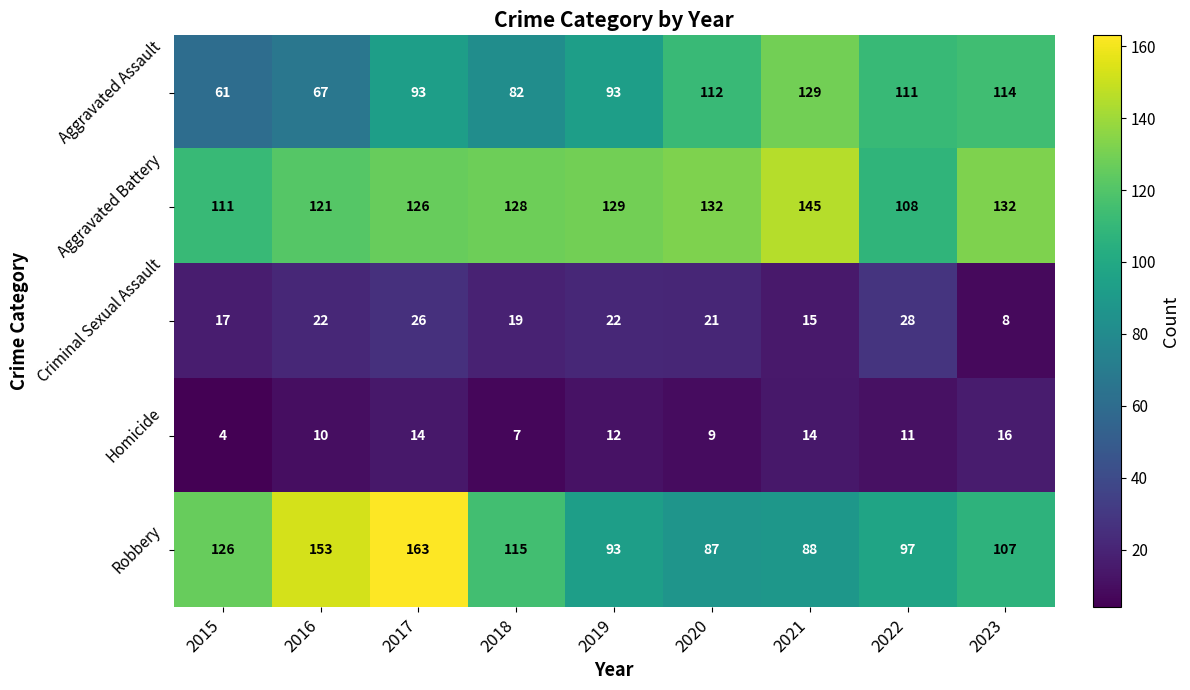

What is the sum of all Criminal Sexual Assault values?

178